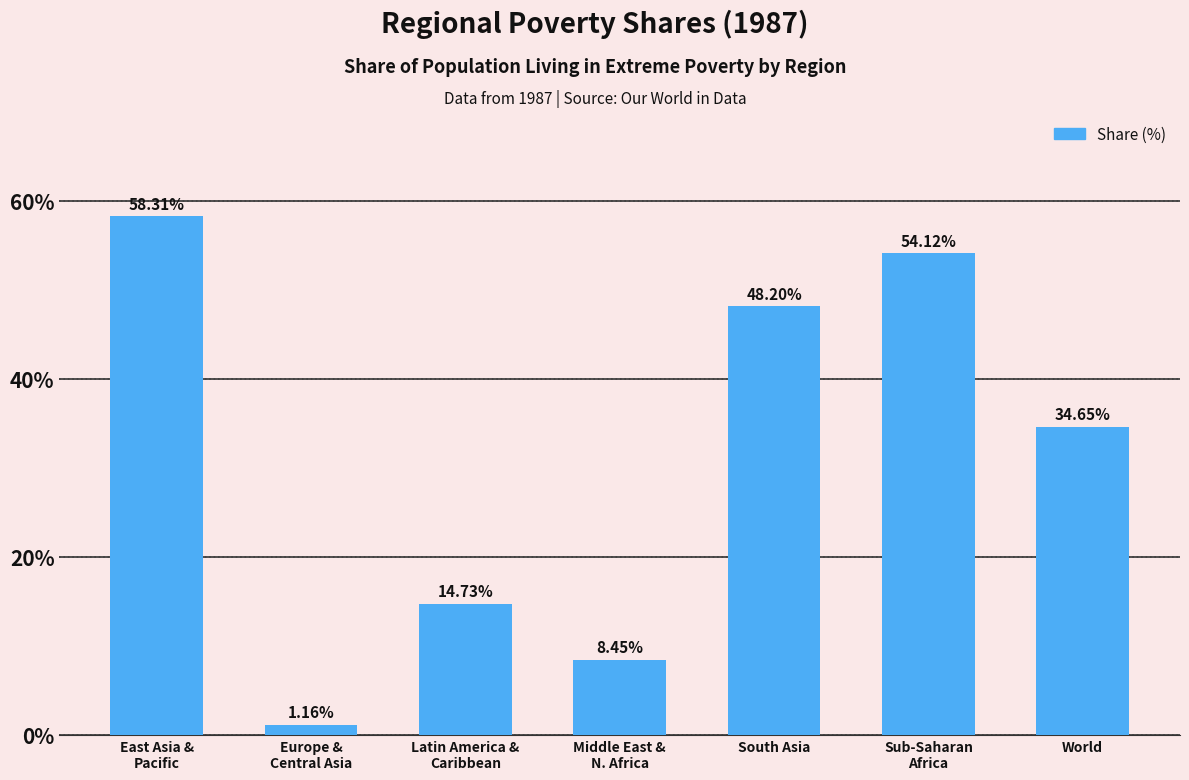

What is the label of the 4th bar from the right?

Middle East &
N. Africa